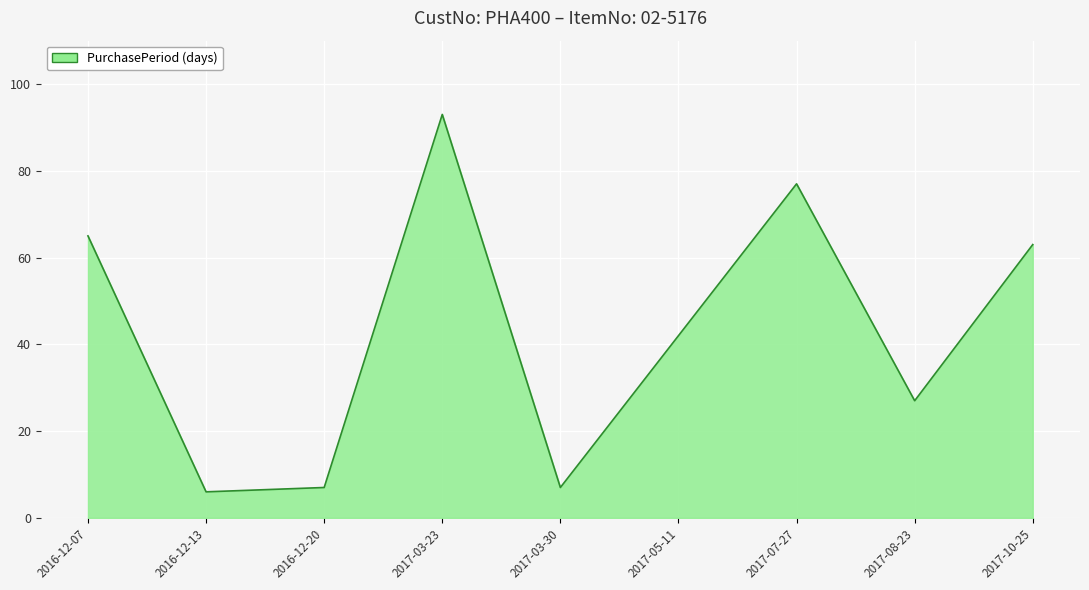

Does the chart have visible grid lines?

Yes